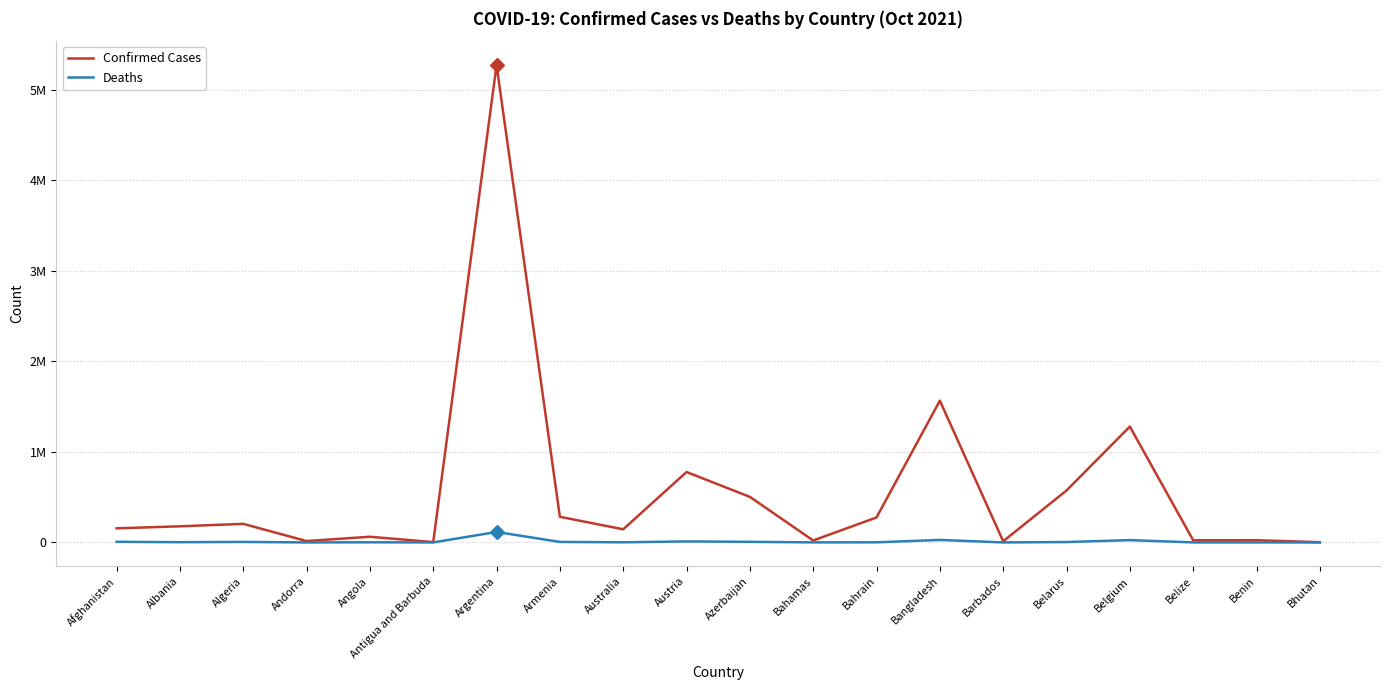

What are all the series names shown in the legend?

Confirmed Cases, Deaths